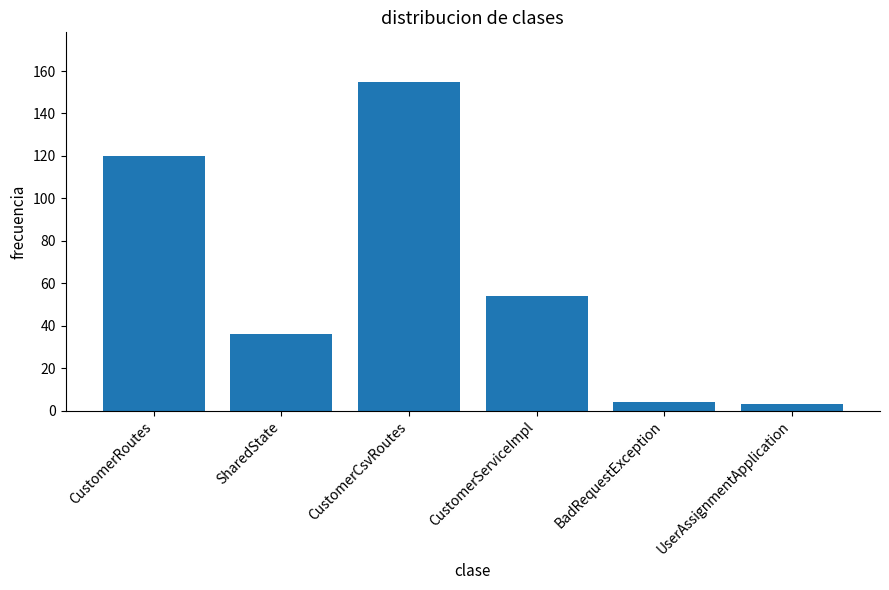

What is the value of the 1st bar from the left?

120